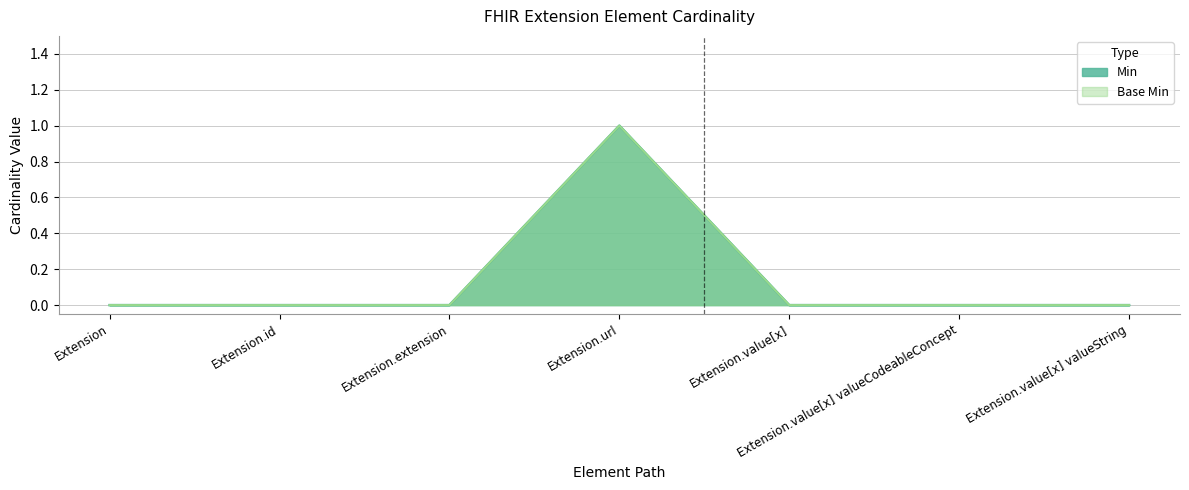

True or false: Base Min and Min cross at least once.

False